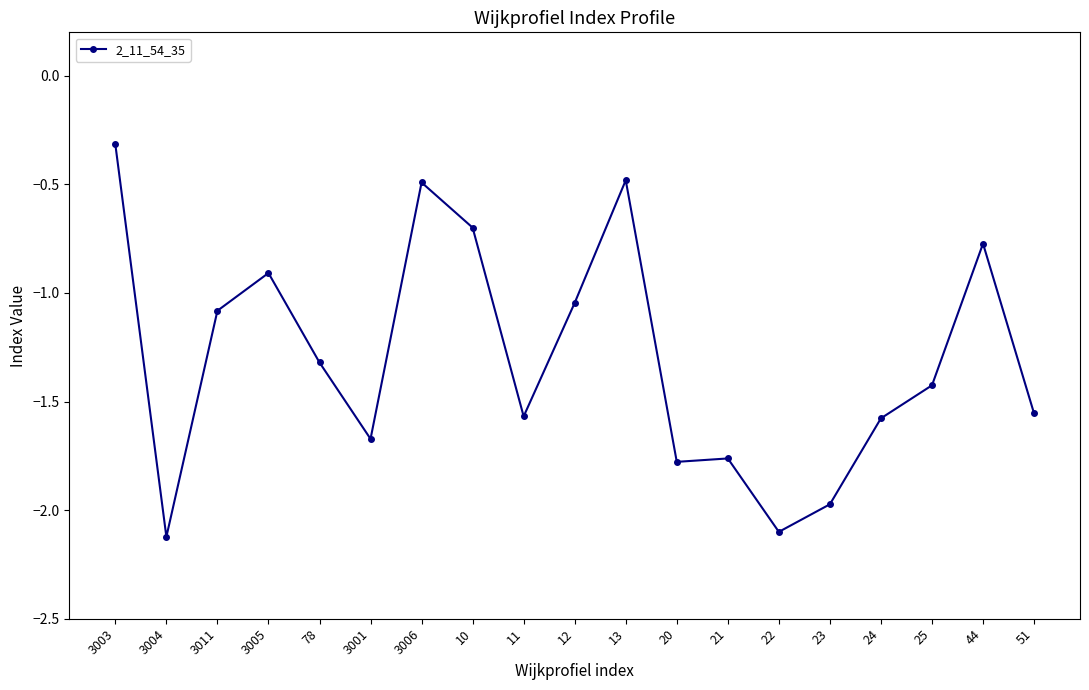

How many data points are less than -1?

13